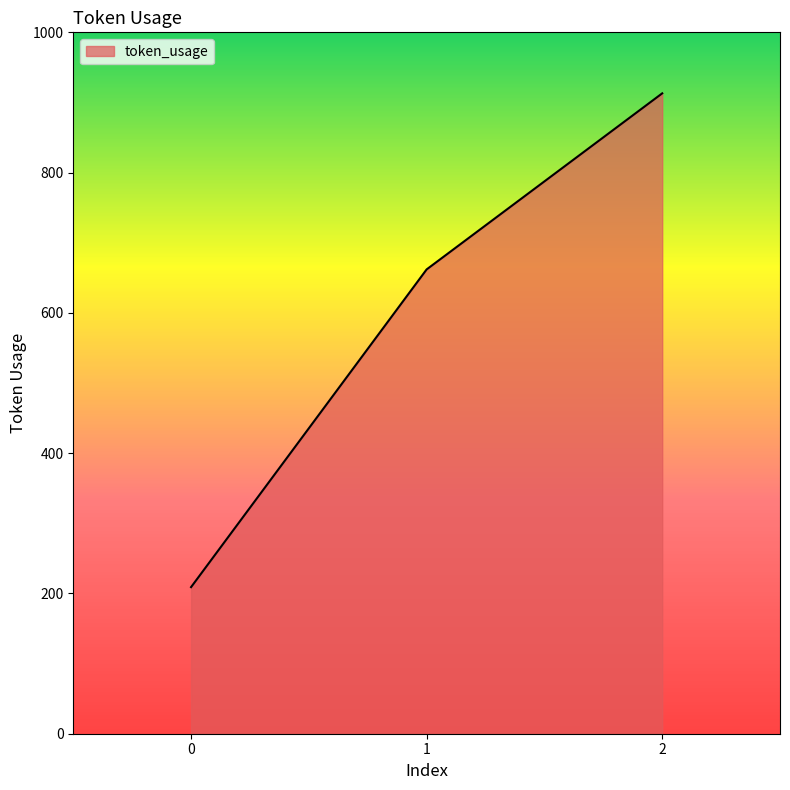

At which label is the value closest to 561?

1